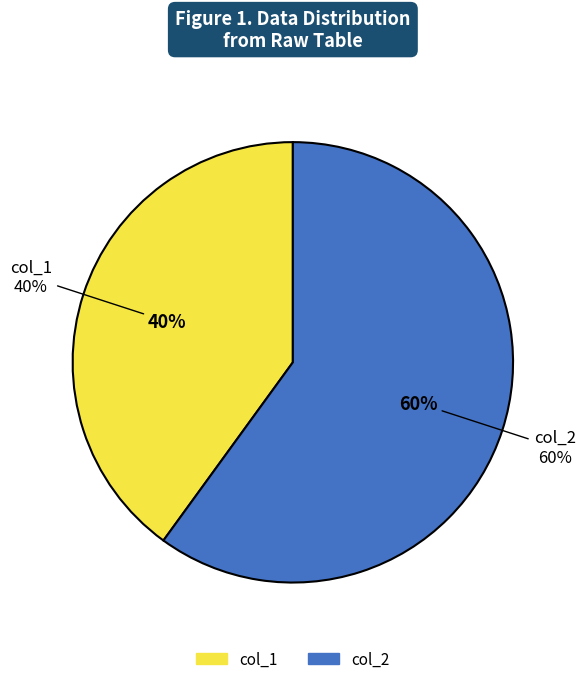

To the nearest percent, what percentage of the pie is col_2?

60%